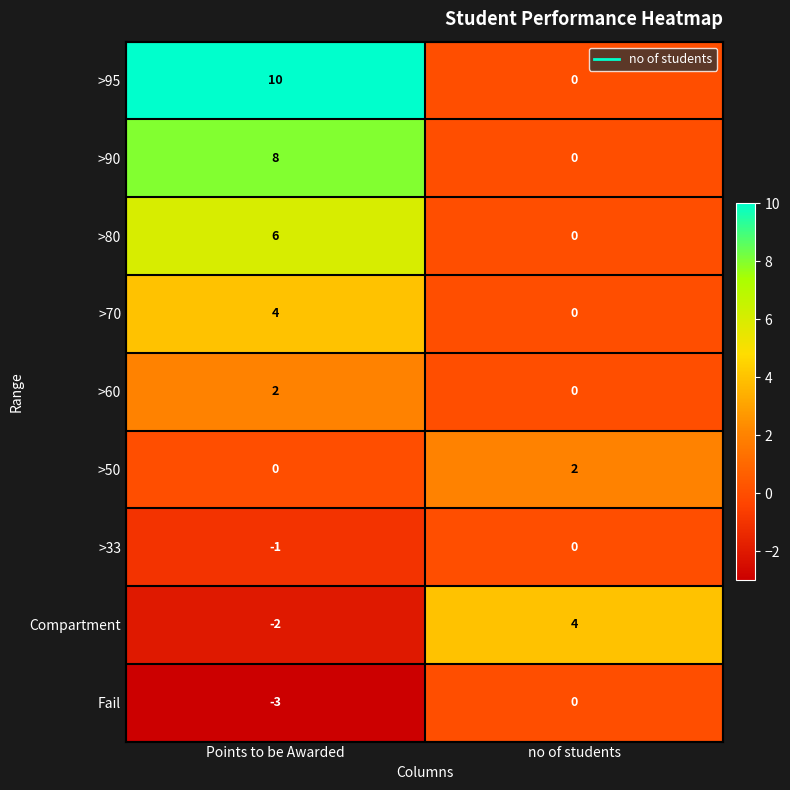

Which series has the widest spread of values?

>95